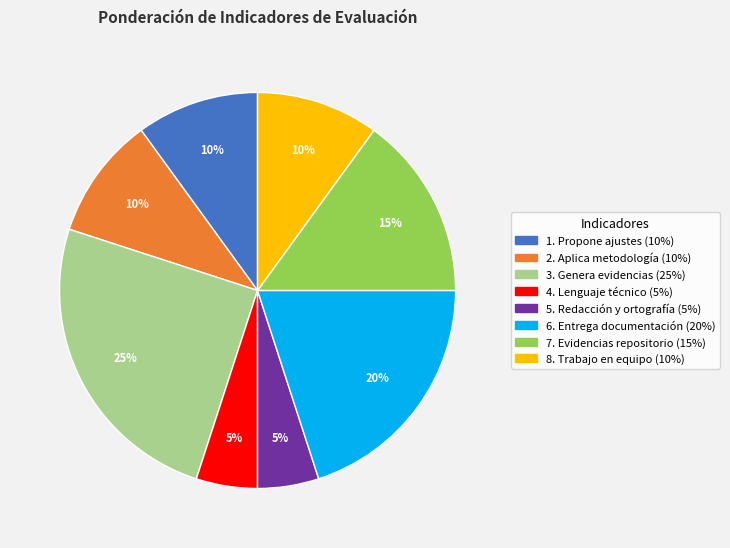

To the nearest percent, what portion does 2. Aplica metodología represent?

10%